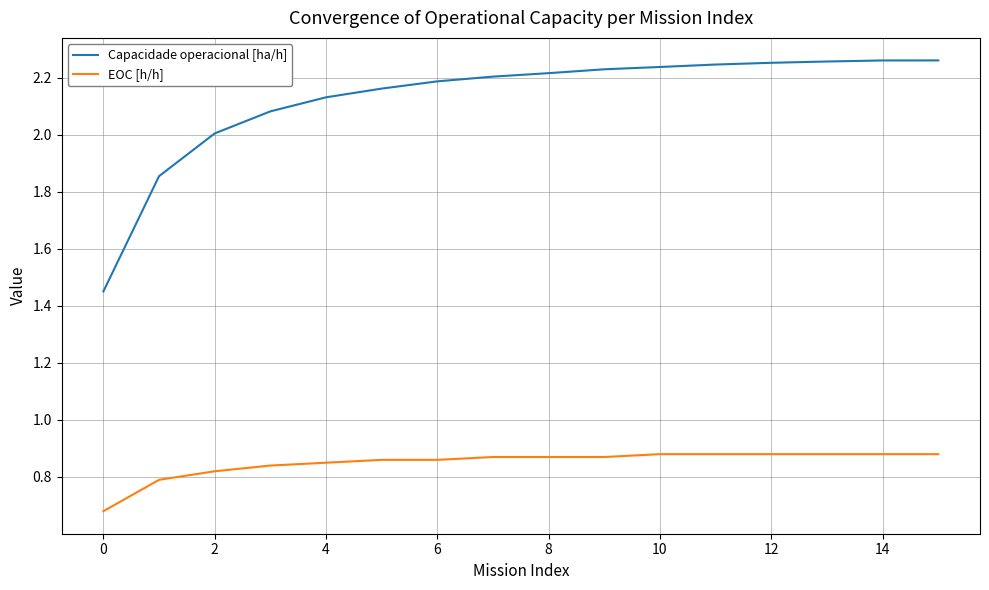

True or false: Capacidade operacional [ha/h] and EOC [h/h] intersect in this chart.

False